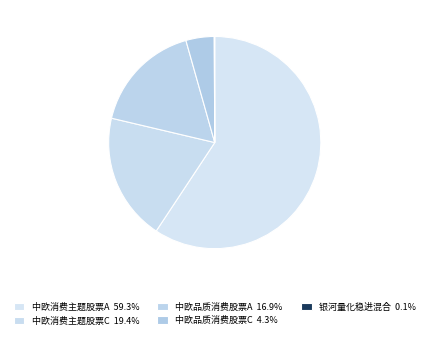

To the nearest percent, what is the difference between the 中欧消费主题股票A and 中欧品质消费股票A slice percentages?

42%